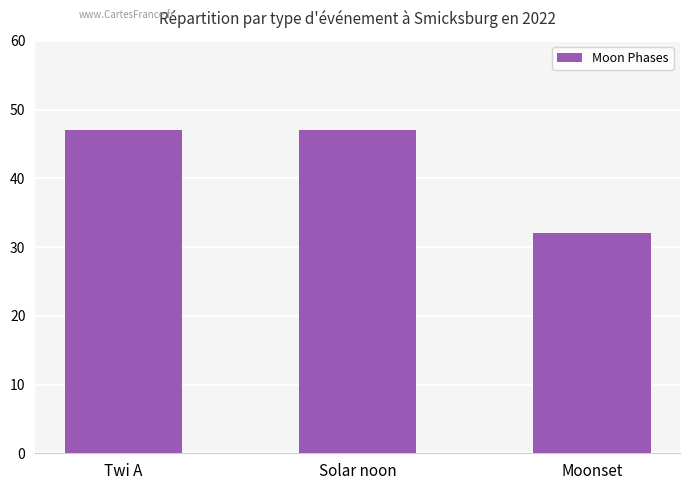

The chart shows a value of 67 at Solar noon. True or false?

False